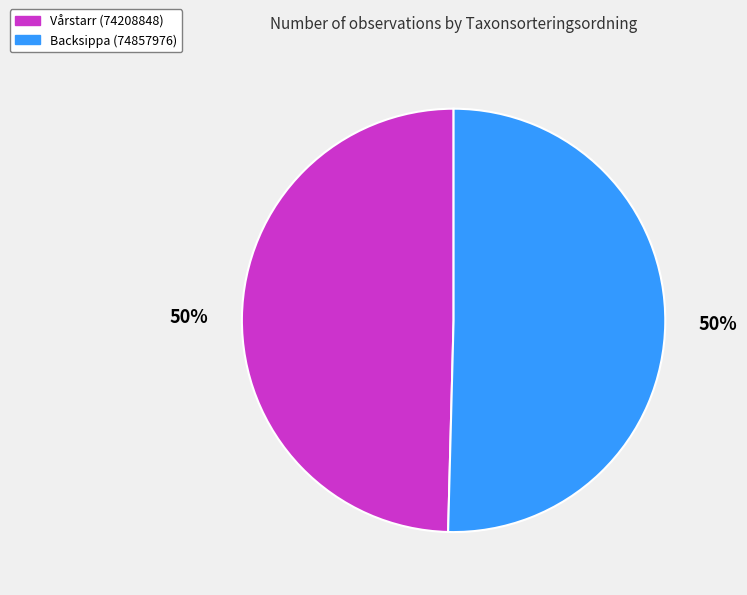

What percentage is the Backsippa (74857976) slice, to the nearest percent?

50%